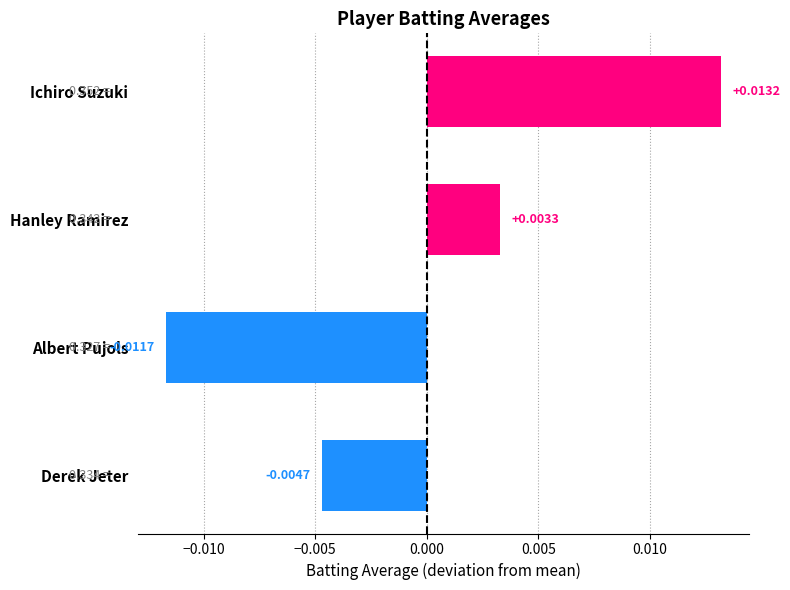

Rank the categories by value from lowest to highest.

Albert Pujols, Derek Jeter, Hanley Ramirez, Ichiro Suzuki